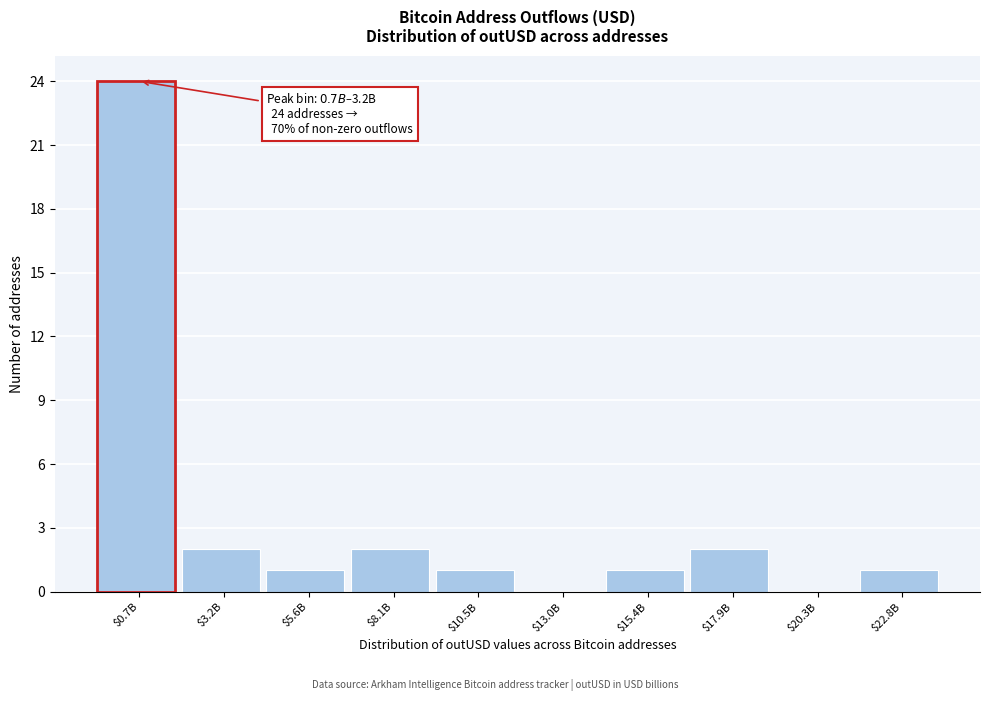

The chart shows a value of 2 at $17.9B. True or false?

True